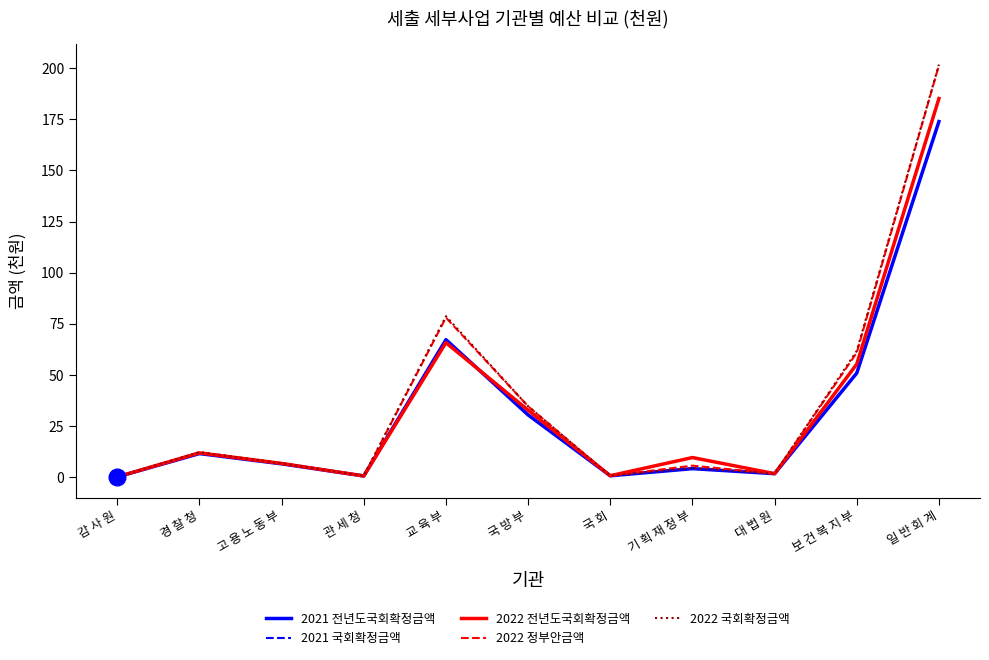

At which label is 2021 전년도국회확정금액 closest to 87?

교 육 부